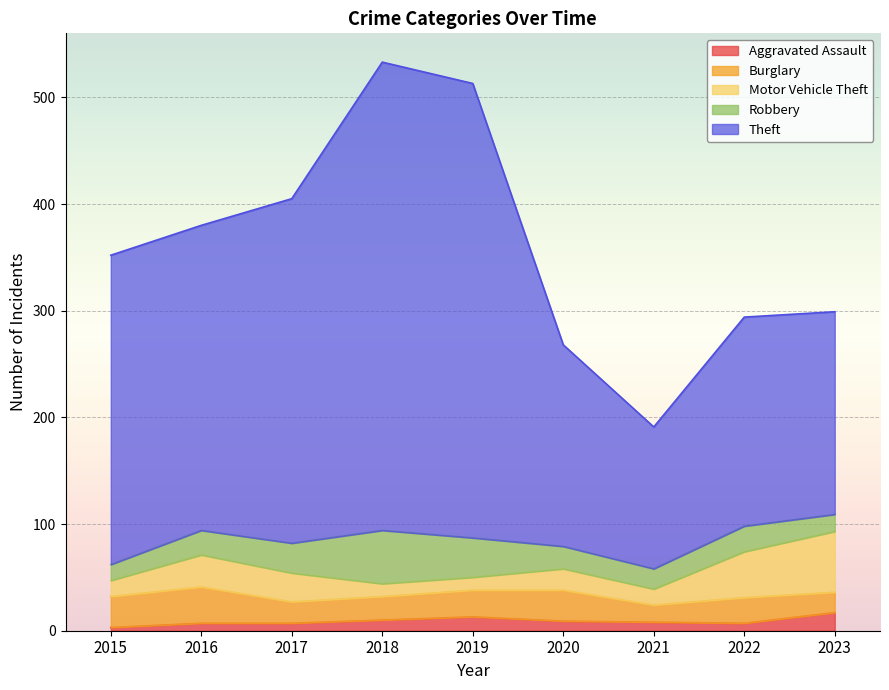

The Aggravated Assault series shows 7 at 2022. True or false?

True